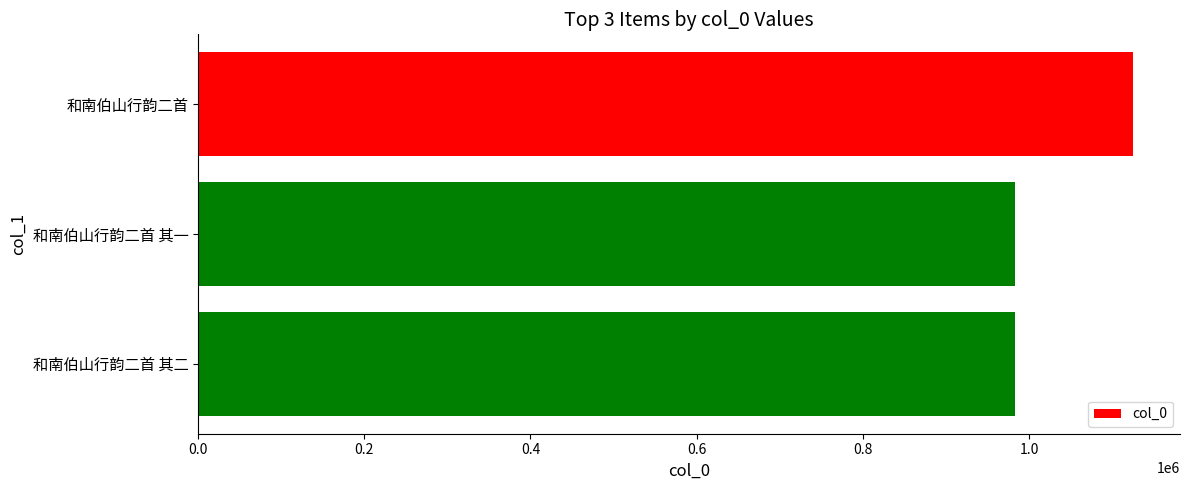

What is the label of the 3rd bar from the top?

和南伯山行韵二首 其二